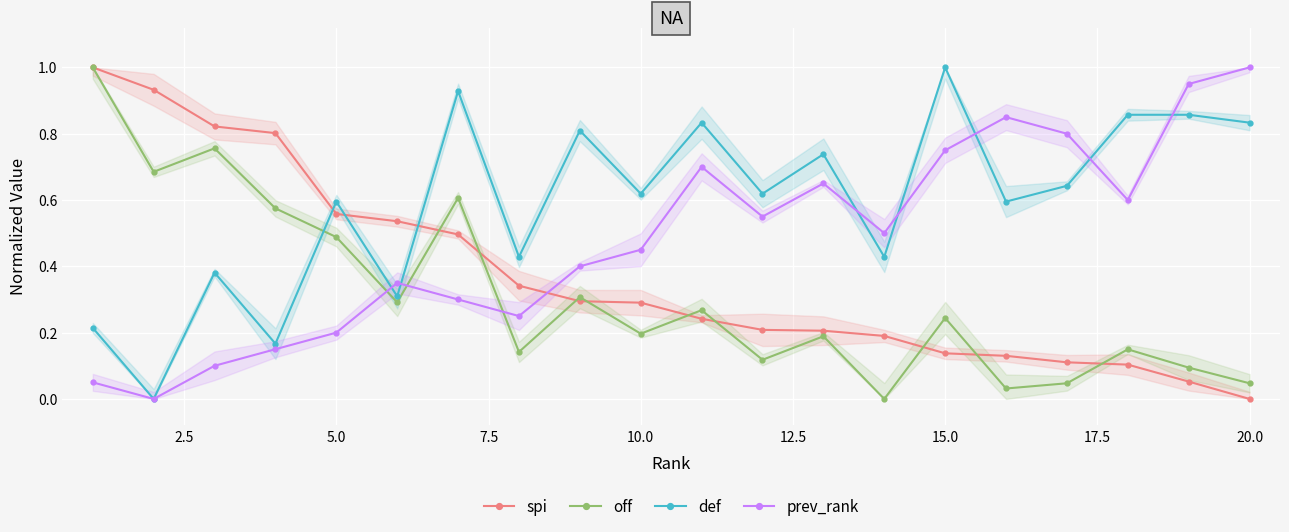

Which series has the largest total across all categories?

def